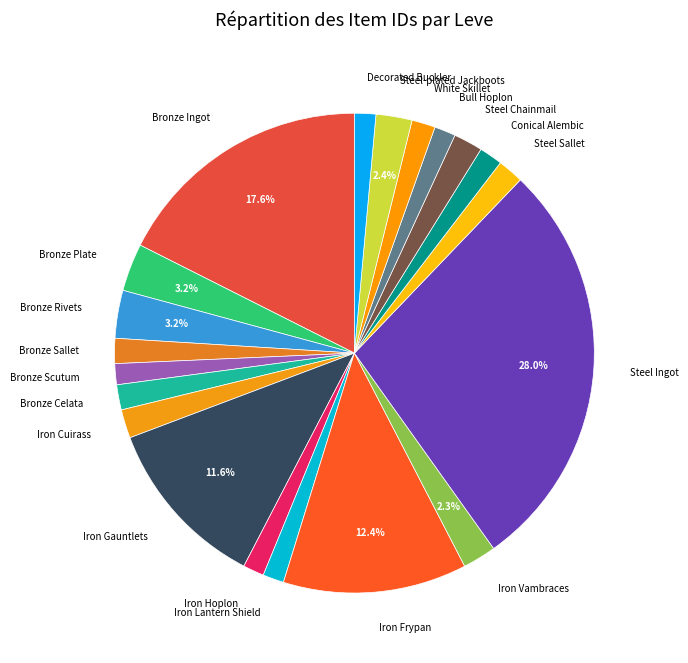

What percentage is the Conical Alembic slice, to the nearest percent?

2%